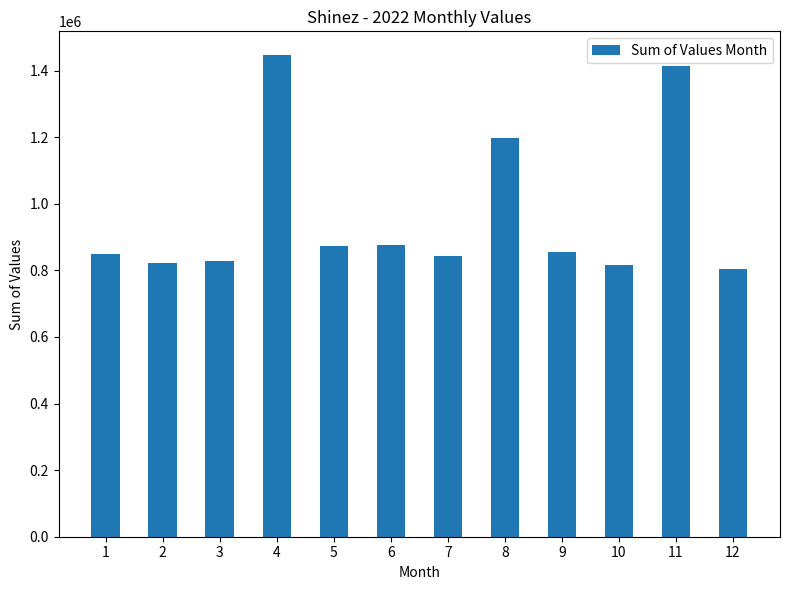

What is the smallest value displayed?

805231